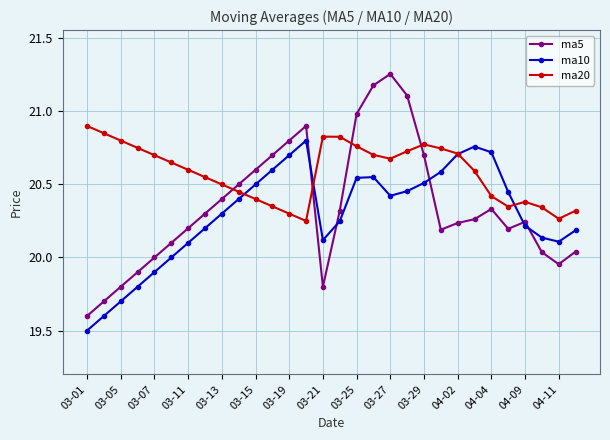

Which series has the largest range (max minus min)?

ma5